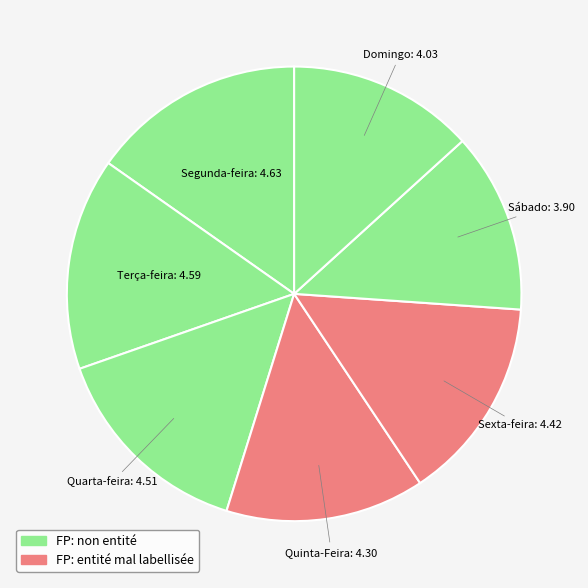

How many segments does this pie chart have?

7